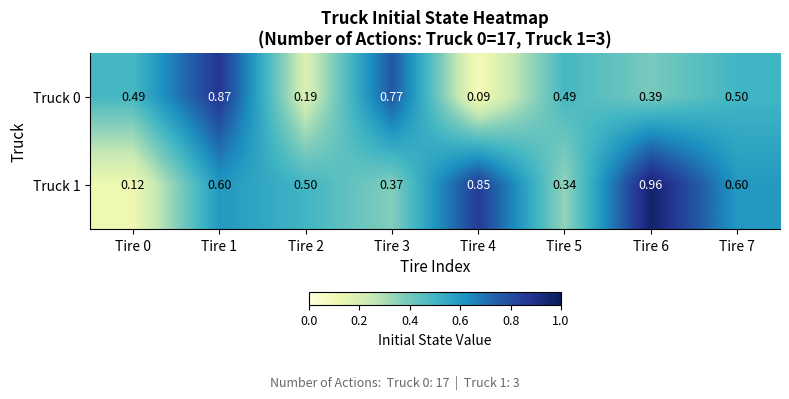

List the series in order of their overall mean, highest first.

Truck 1, Truck 0